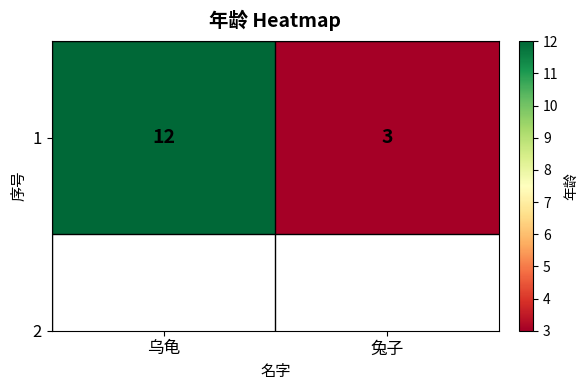

Rank the categories by value from lowest to highest.

兔子, 乌龟